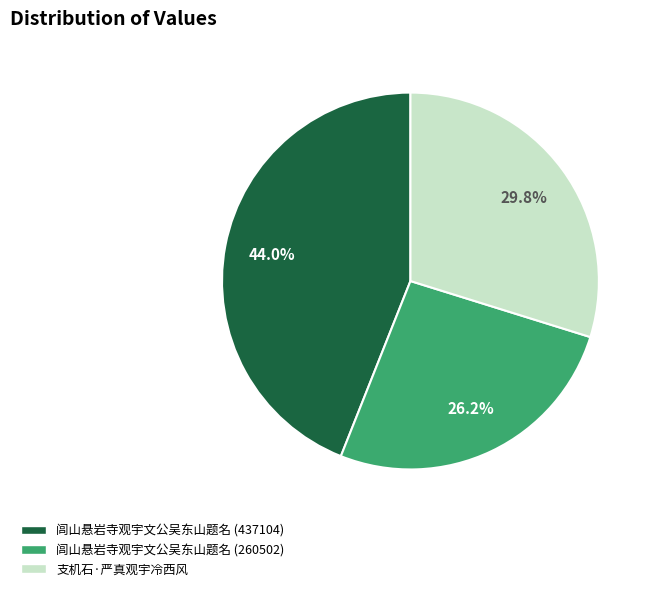

How many segments does this pie chart have?

3